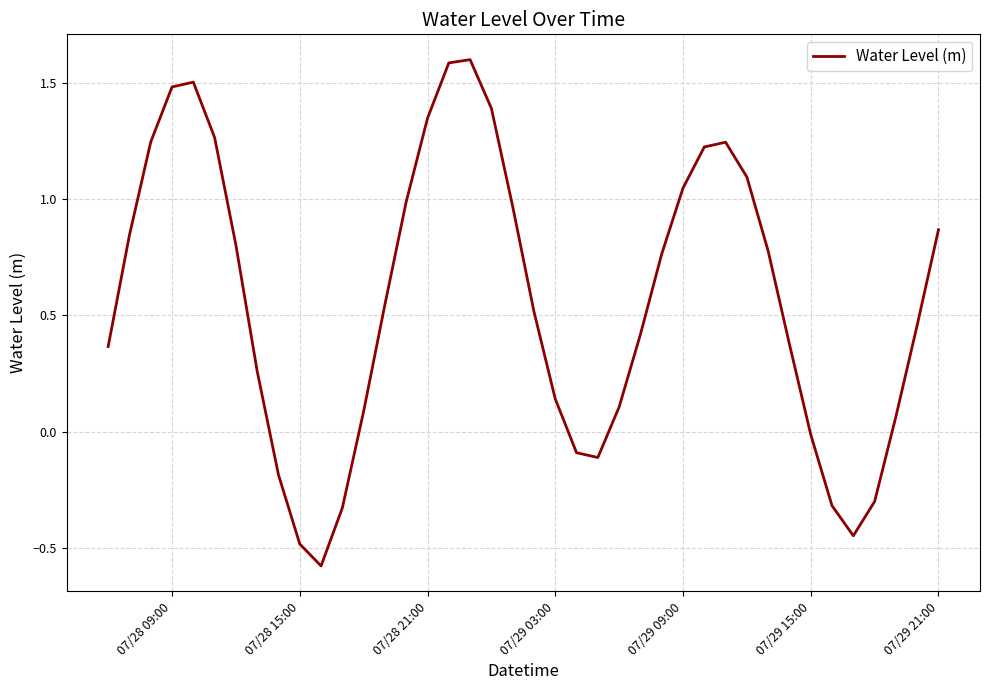

What is the smallest value displayed?

-0.6